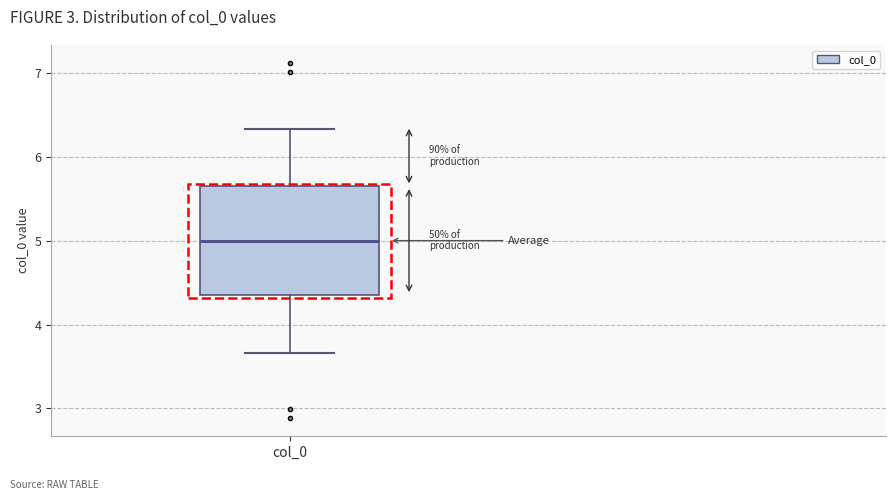

Where does the median line of the box for col_0 sit on the y-axis? The values are not printed on the chart, so give them approximately, as read against the axis.

5.0